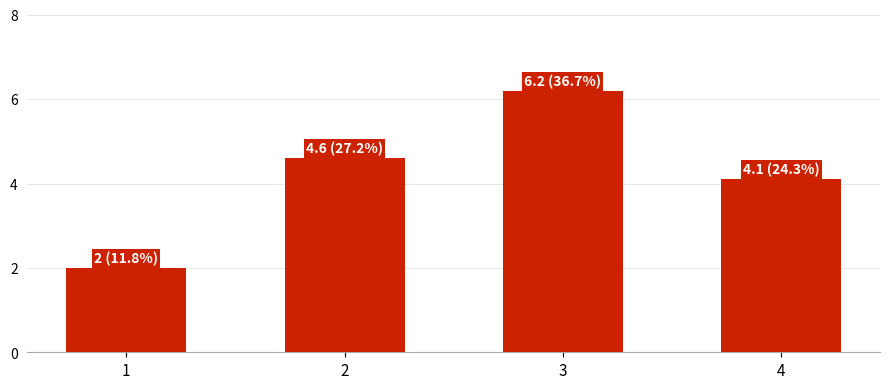

The chart shows a value of 4.1 at 4. True or false?

True